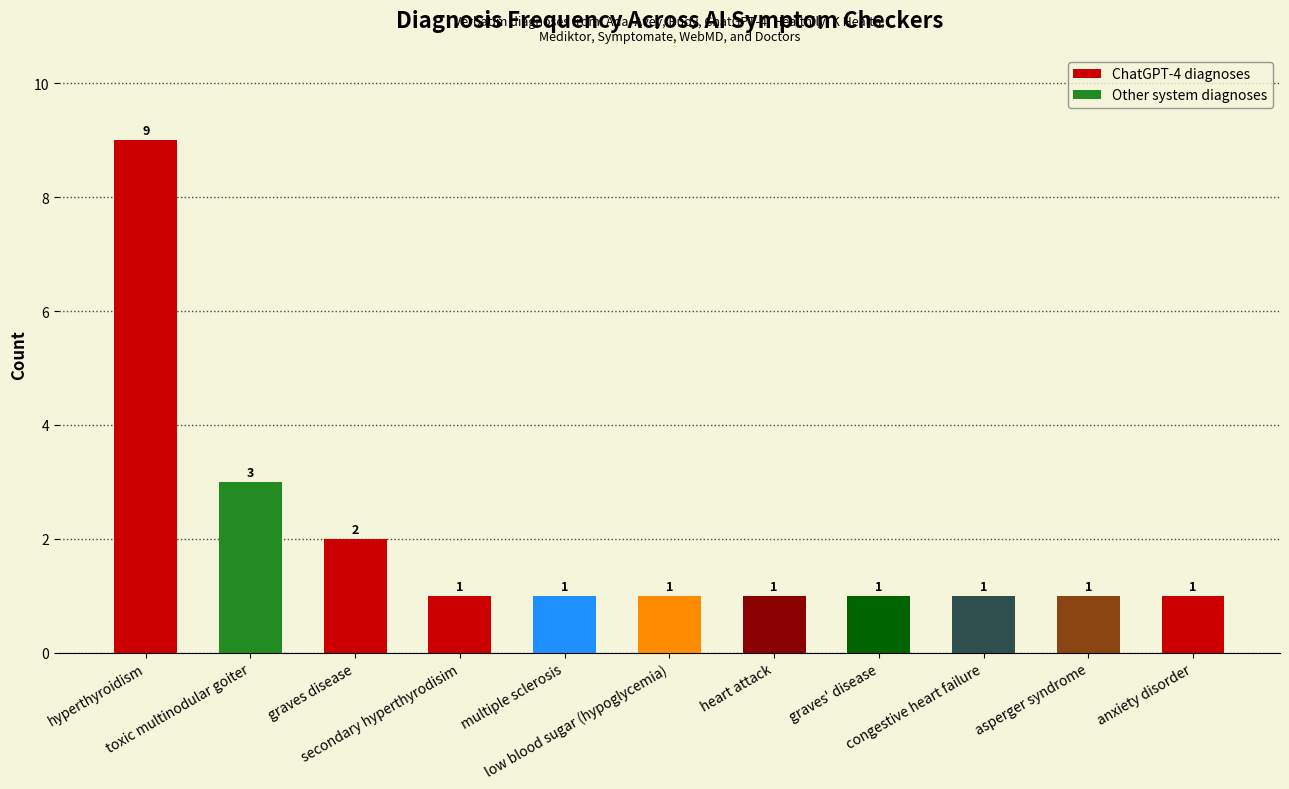

Reading left to right, list all the values displayed in this chart.

hyperthyroidism=9	toxic multinodular goiter=3	graves disease=2	secondary hyperthyrodisim=1	multiple sclerosis=1	low blood sugar (hypoglycemia)=1	heart attack=1	graves' disease=1	congestive heart failure=1	asperger syndrome=1	anxiety disorder=1